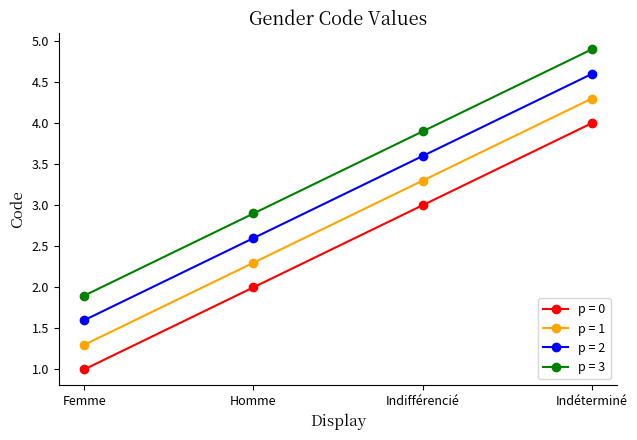

Rank the categories by p = 3 value from highest to lowest.

Indéterminé, Indifférencié, Homme, Femme